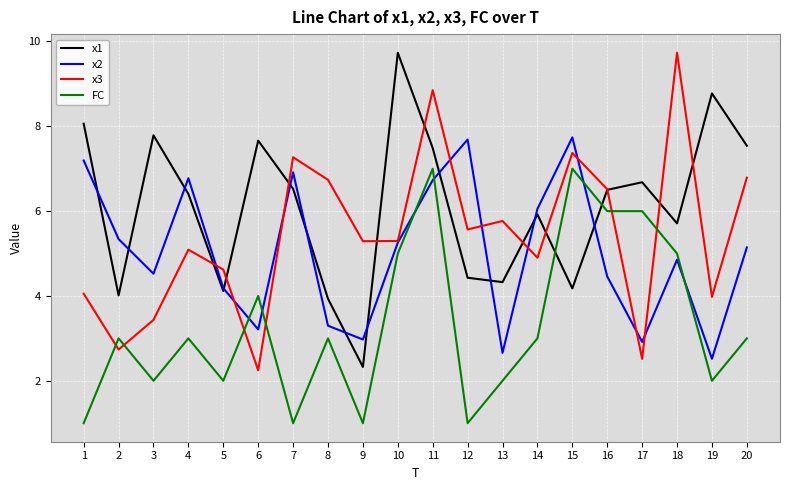

What is the greatest value displayed?

9.7